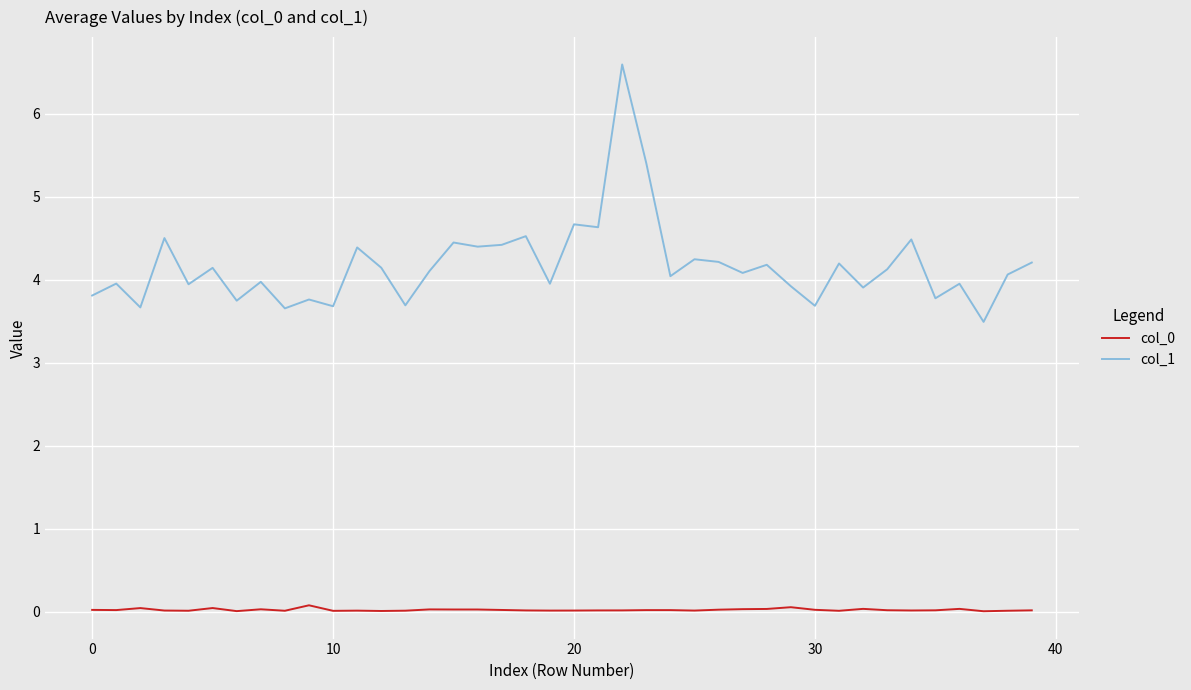

What is the maximum value shown in the chart?

6.6